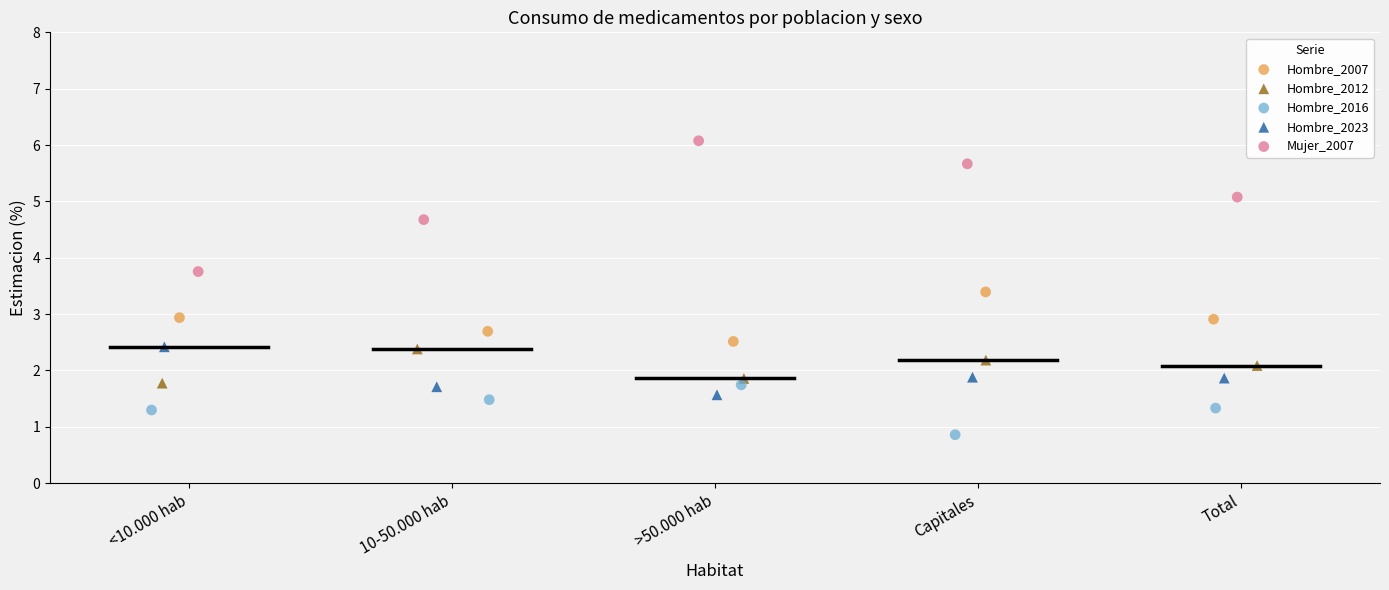

Which series reaches the maximum Y coordinate?

Mujer_2007